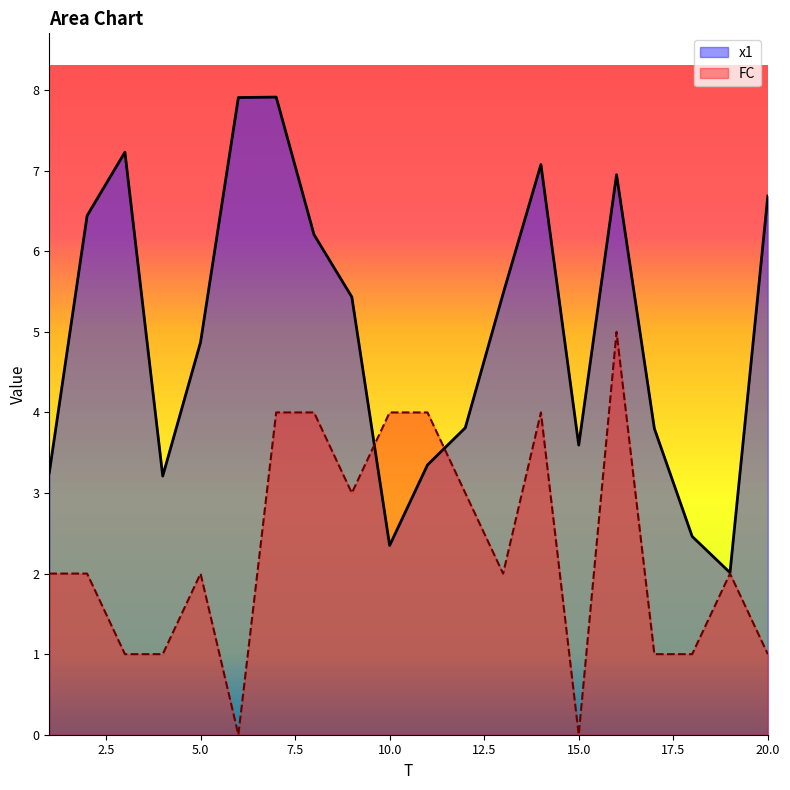

Which series has the largest total across all categories?

x1